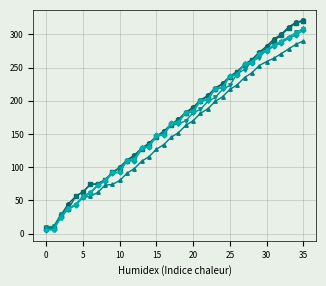

What is the maximum value shown in the chart?

321